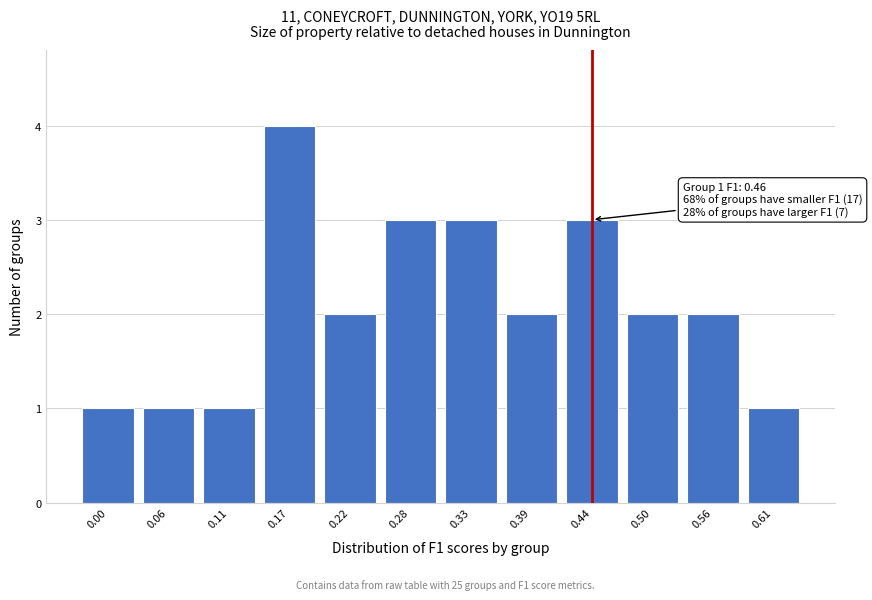

Reading right to left, what are all the values shown in this chart?

1	2	2	3	2	3	3	2	4	1	1	1